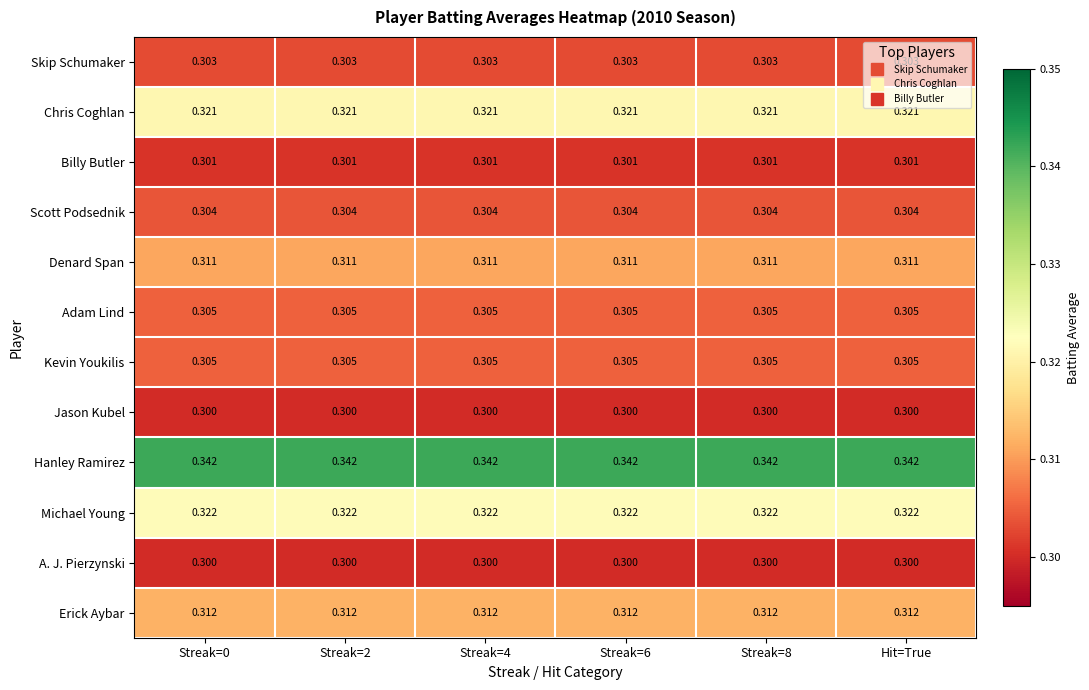

Is the value of Hanley Ramirez at Streak=4 greater than the value of Michael Young at Streak=2?

Yes